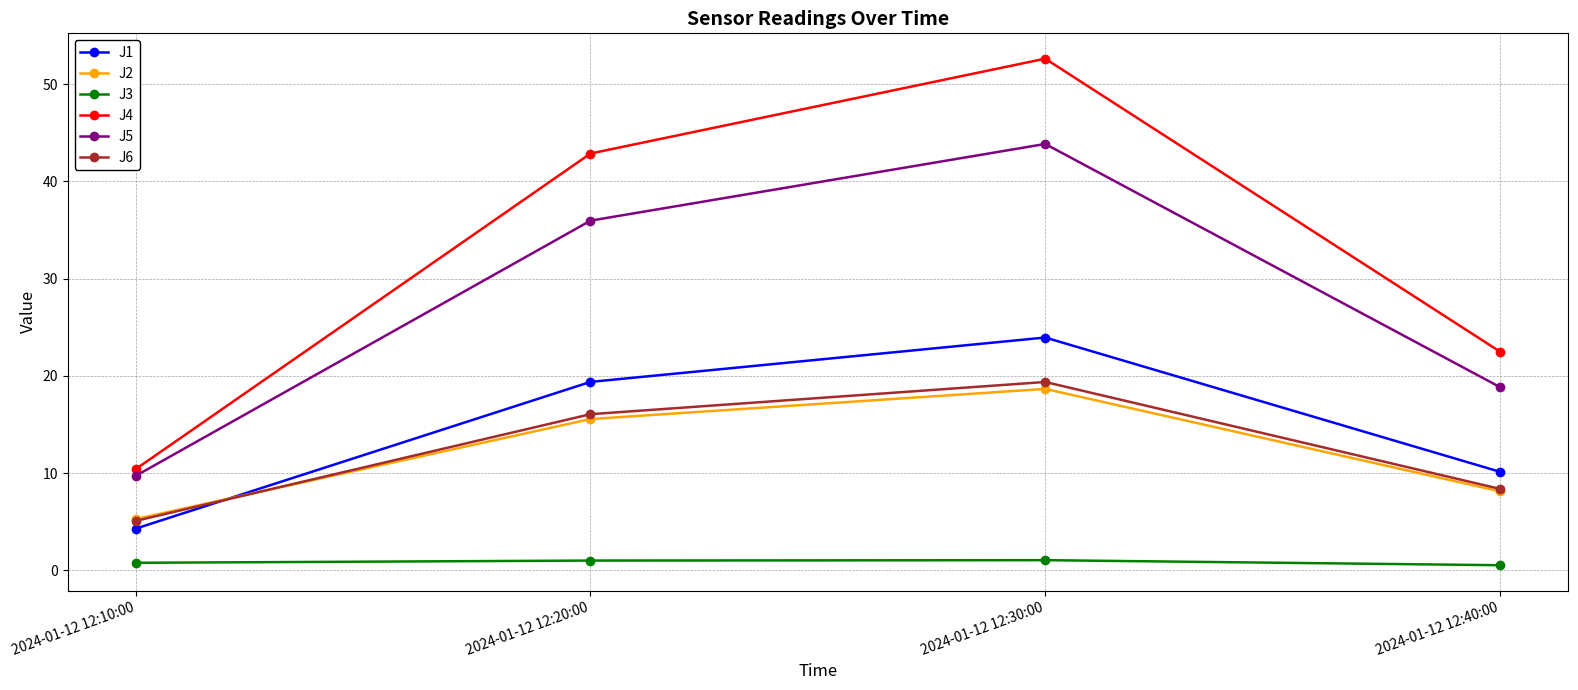

Is this an area chart (filled region under the line)?

No